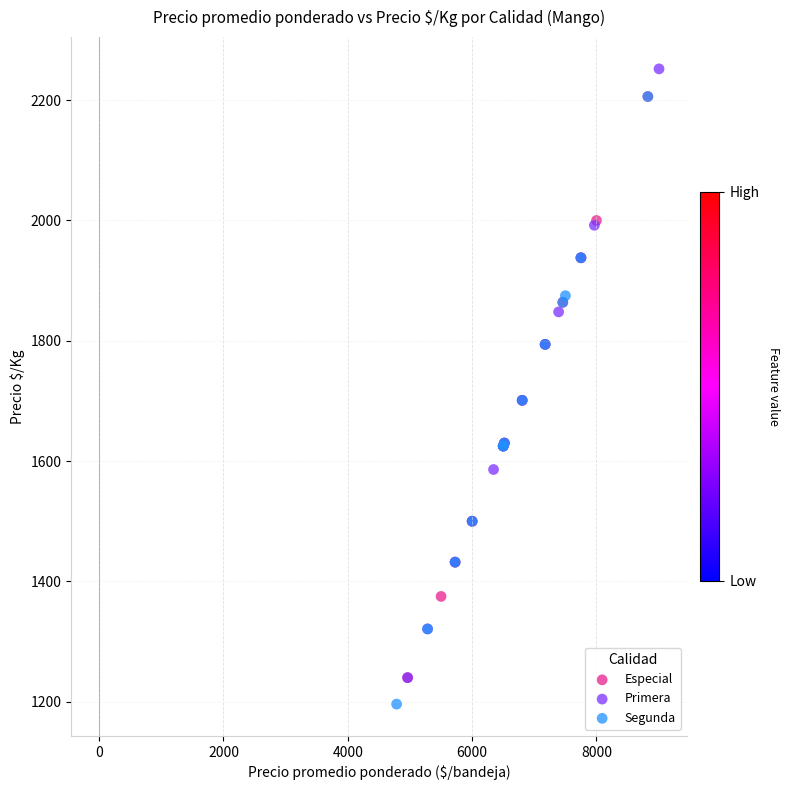

Which series has the widest spread of Y values?

Primera